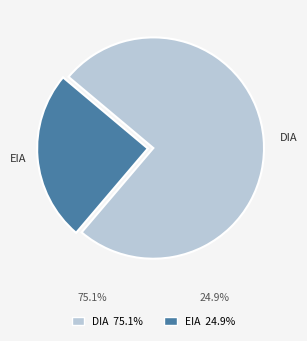

Does any single category account for the majority?

Yes